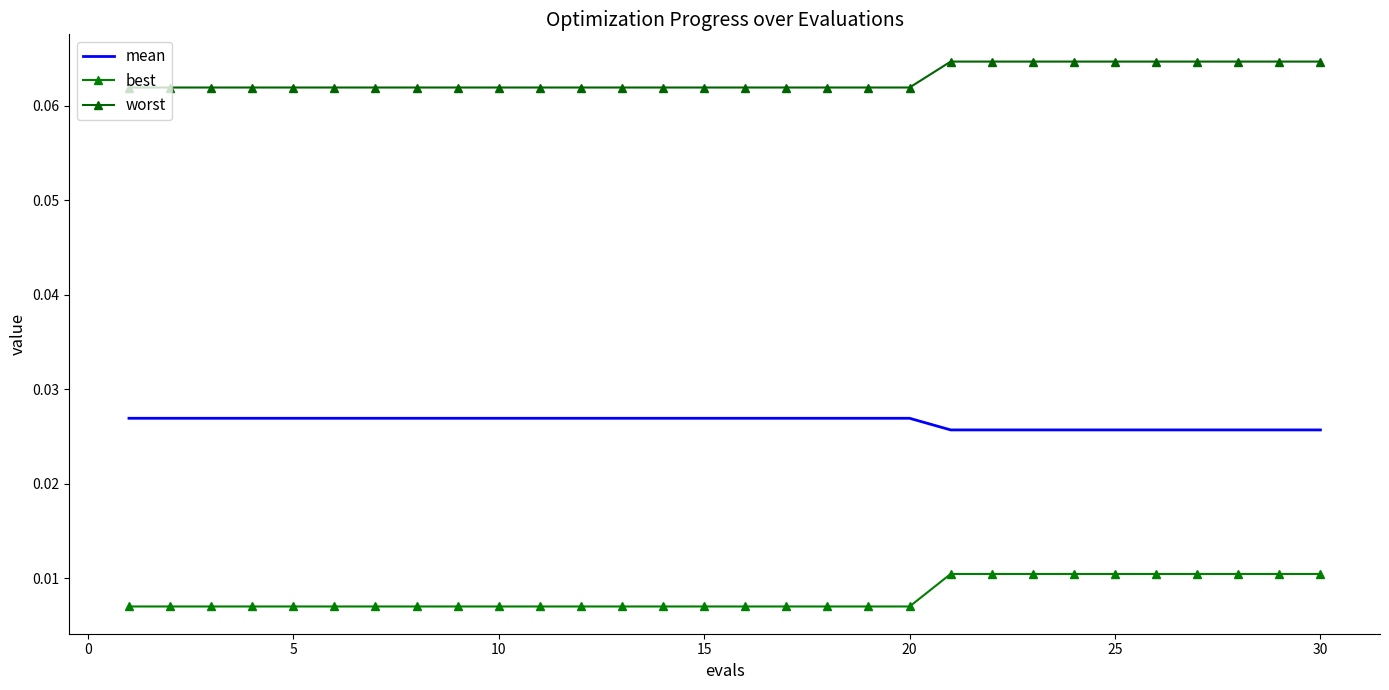

True or false: mean and best intersect in this chart.

False